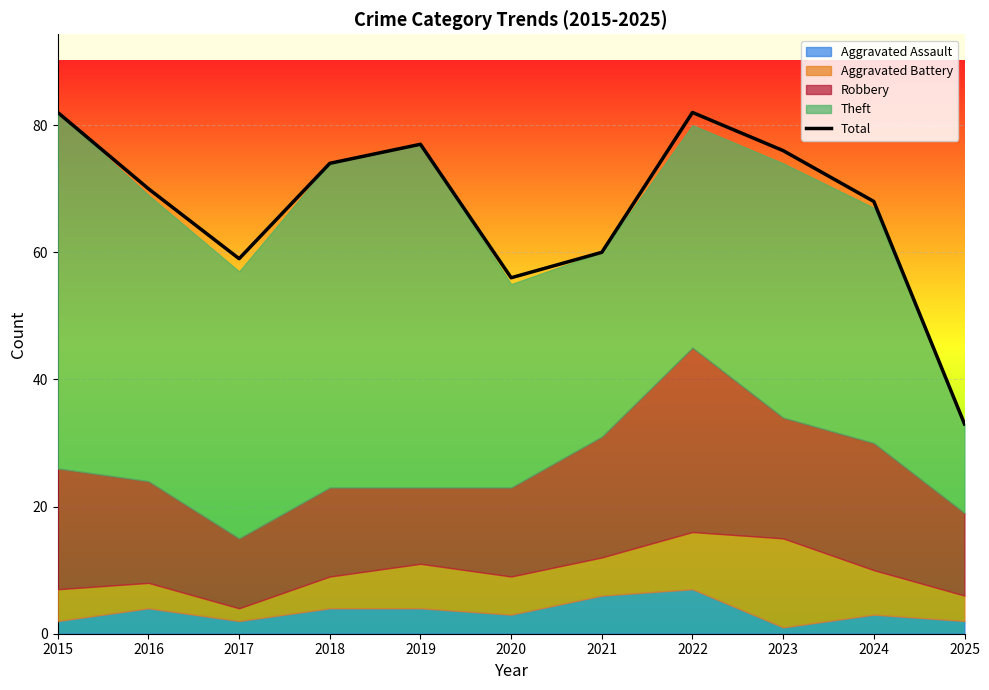

Rank the categories by value from lowest to highest.

2025, 2020, 2017, 2021, 2024, 2016, 2018, 2023, 2019, 2015, 2022